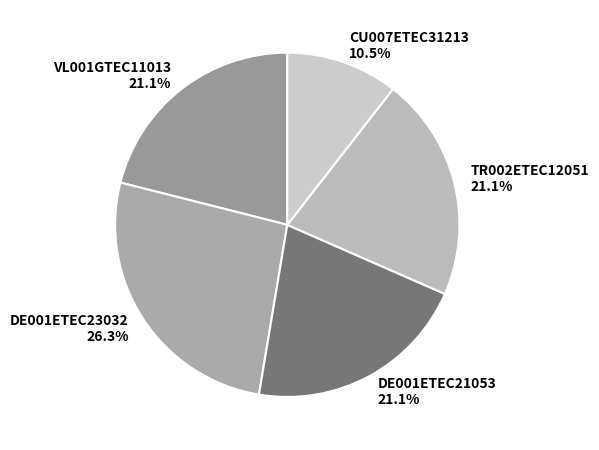

Is there any slice that represents more than half of the pie?

No